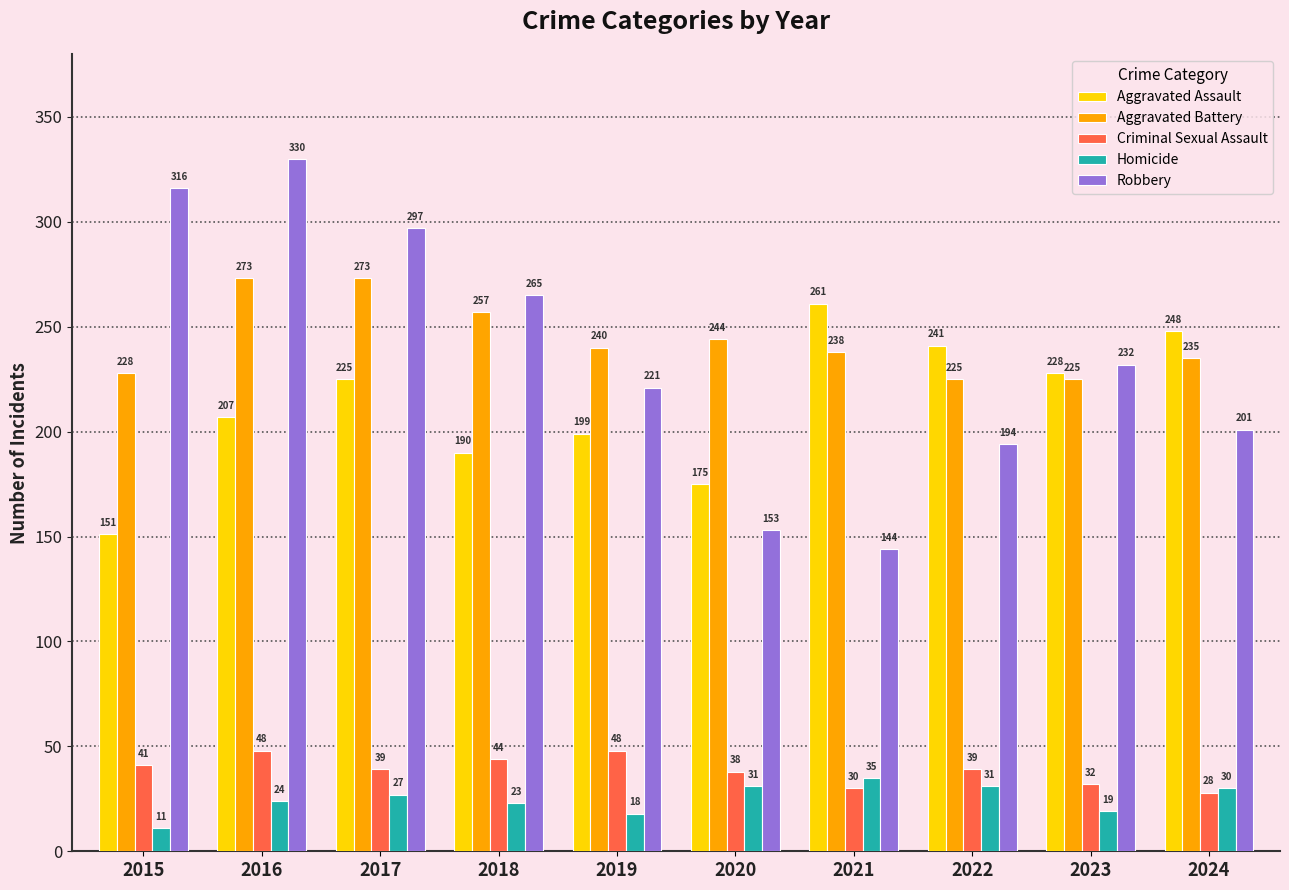

Are the bars horizontal?

No